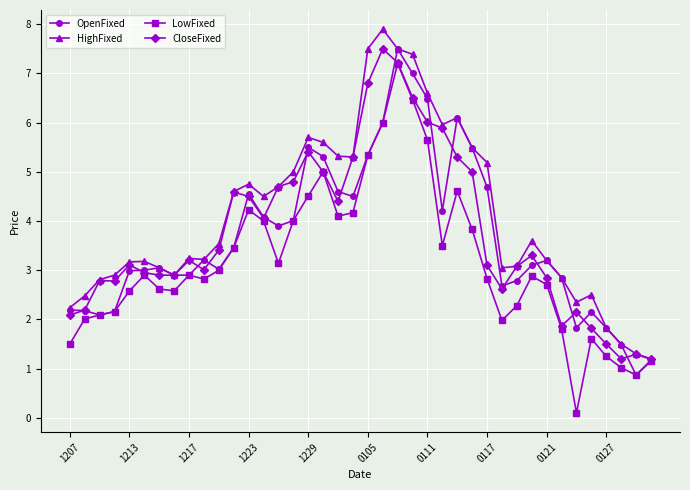

True or false: CloseFixed and OpenFixed cross at least once.

True